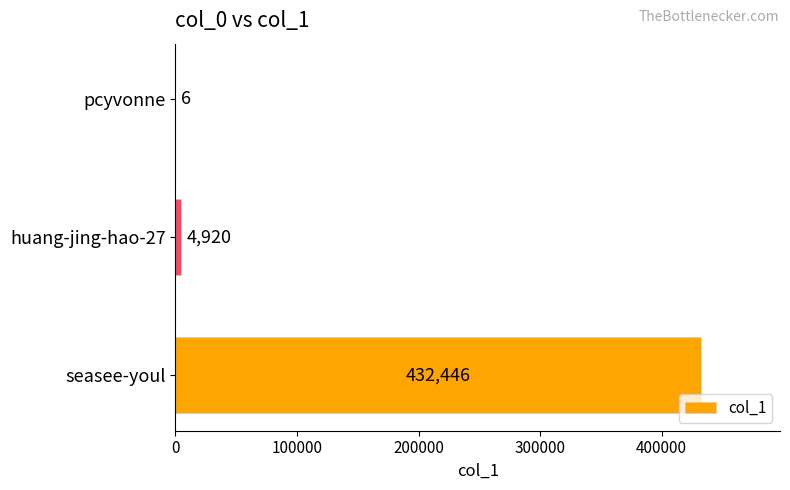

Where is the data nearest to the value 216226?

huang-jing-hao-27